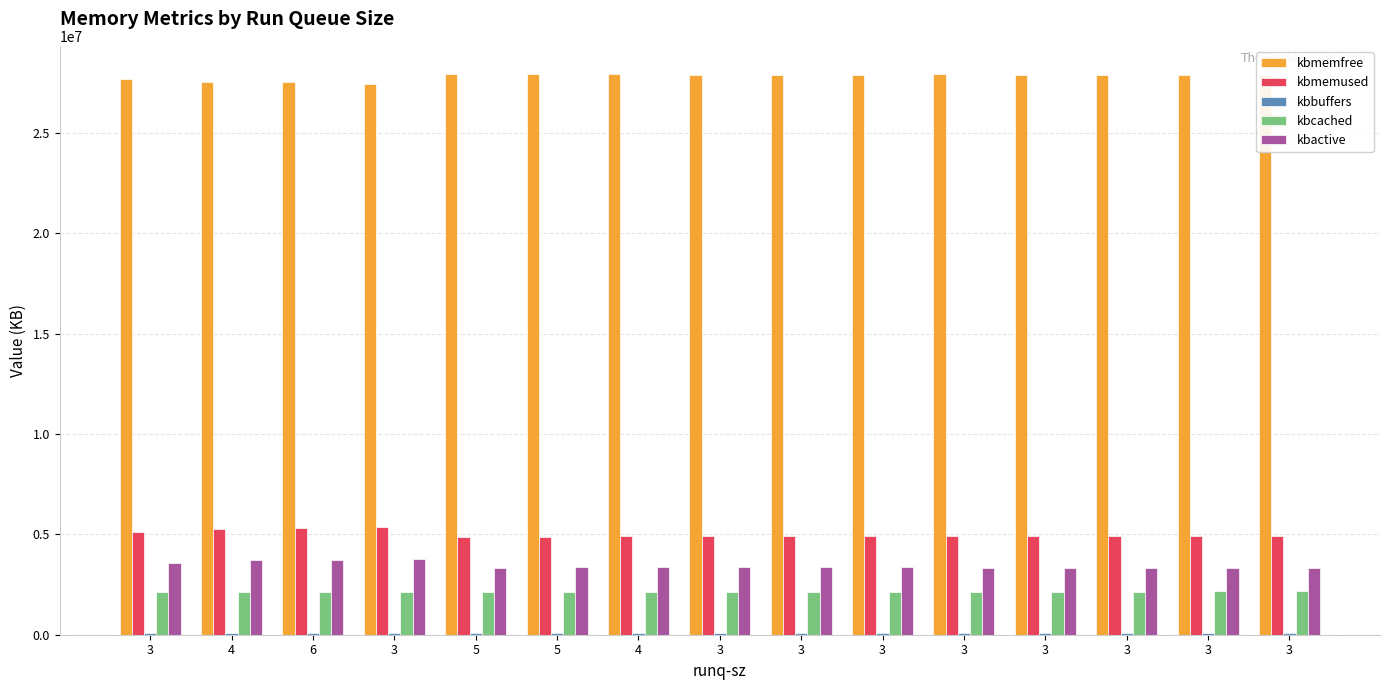

How many bars are there in each group?

5